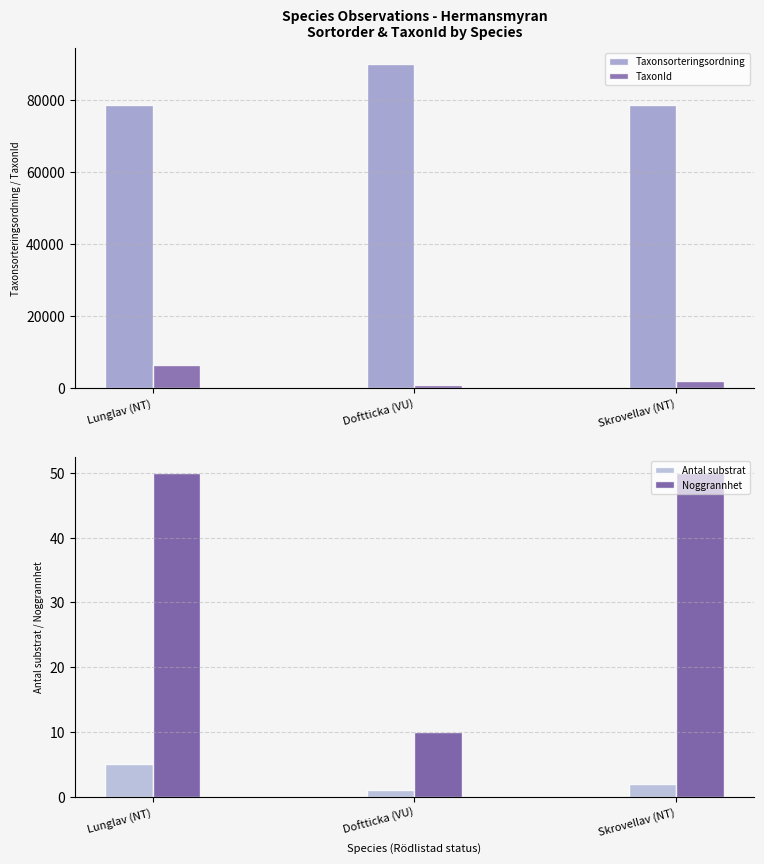

What is the difference between the maximum and second lowest values in the TaxonId series?

4377